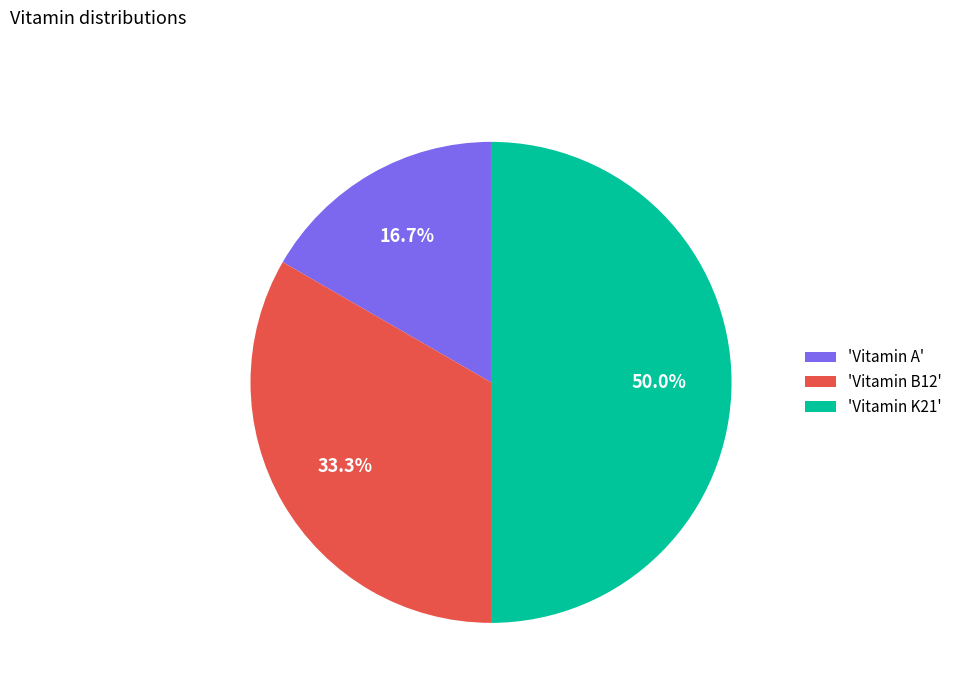

How many slices are in this pie chart?

3